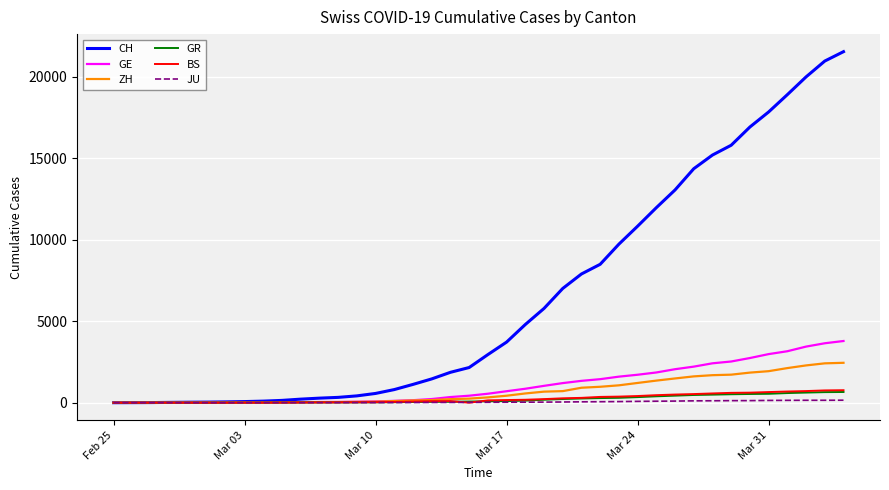

Which series has the largest total across all categories?

CH